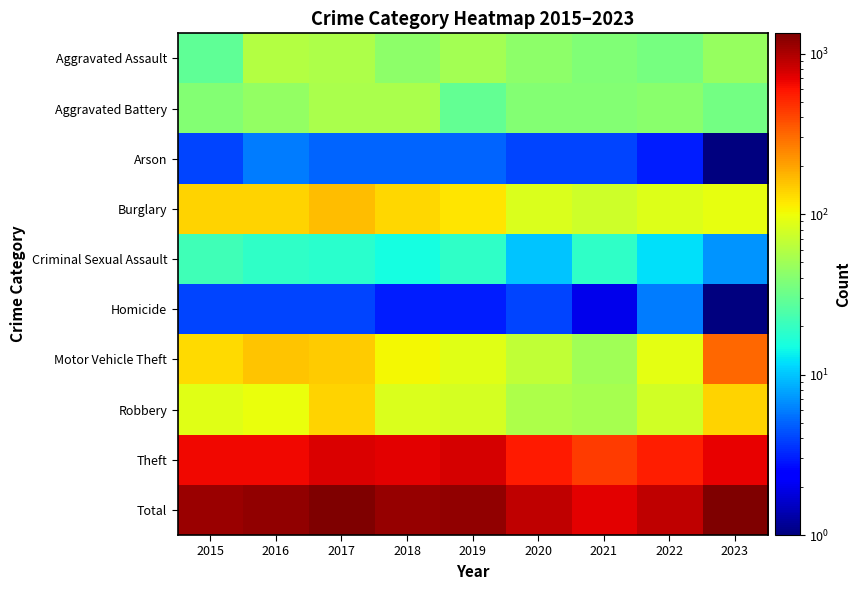

At how many categories does at least one series exceed 312?

9